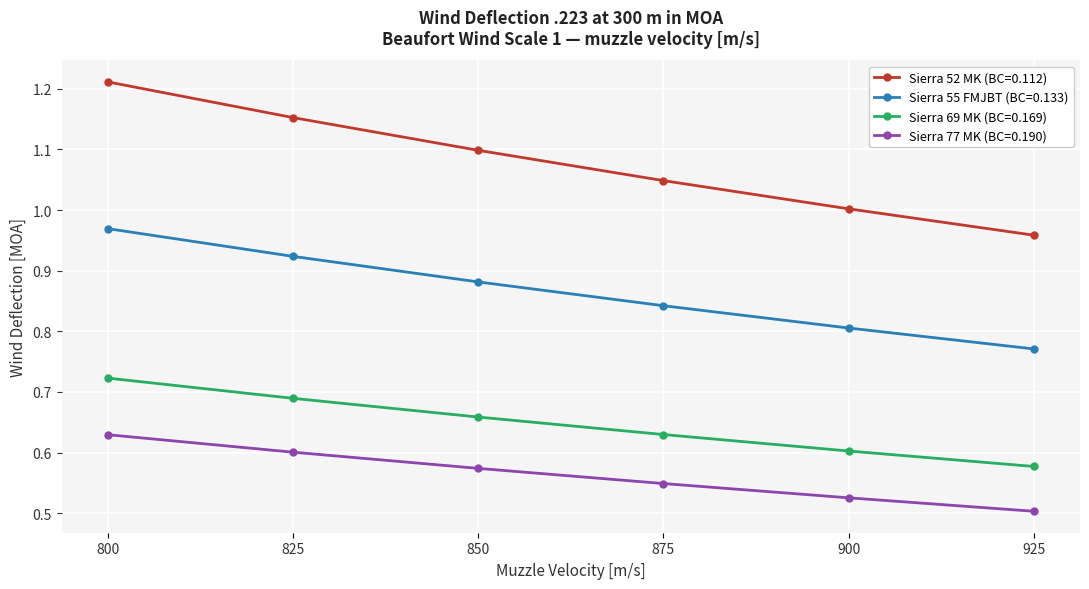

Which series has the largest range (max minus min)?

Sierra 52 MK (BC=0.112)